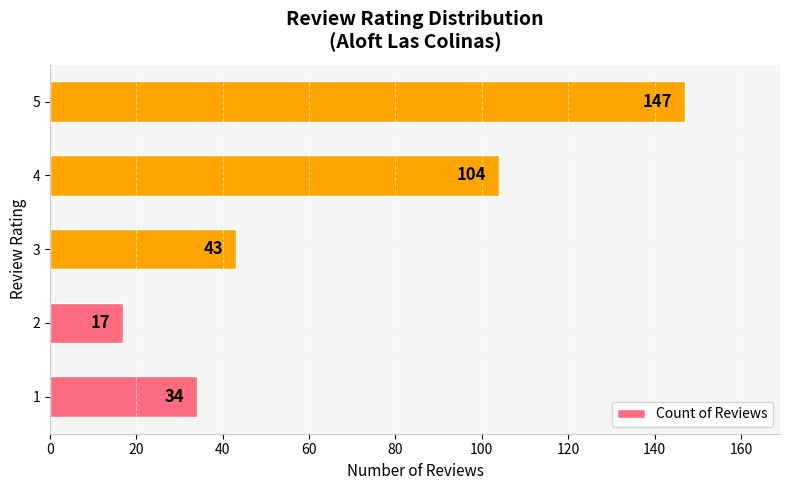

Are the bars horizontal?

Yes